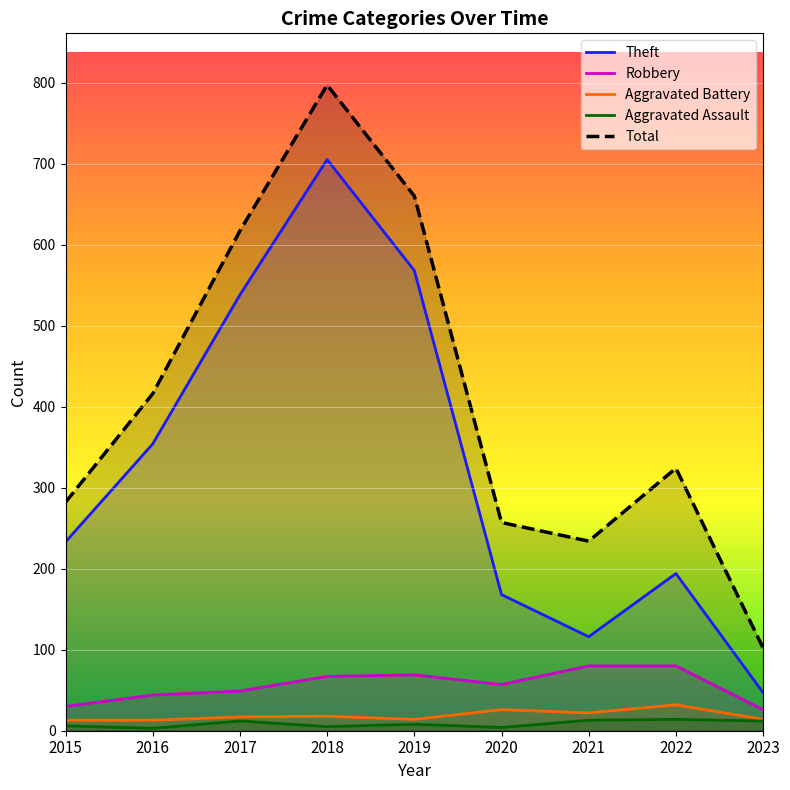

True or false: Total has more than 2 points higher than both neighbors.

False